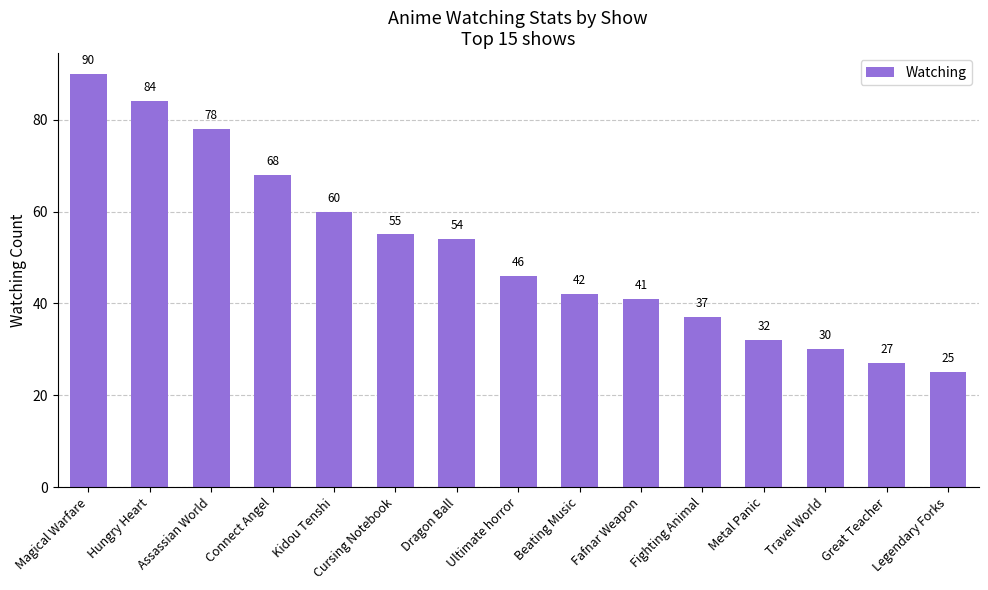

Which has a higher value, Connect Angel or Metal Panic?

Connect Angel